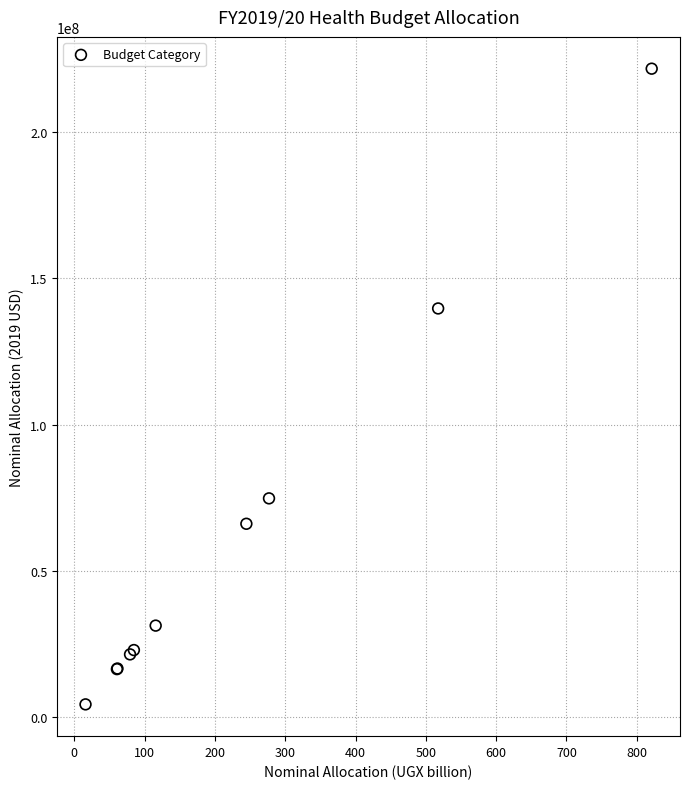

What Y value in the scatter plot is closest to 113009743?

139708326.9